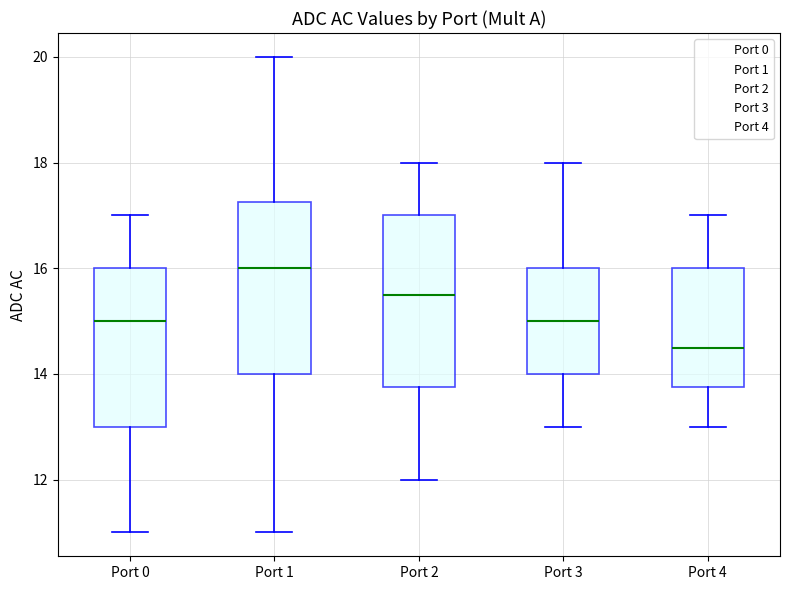

Reading left to right, read every box against the y-axis: the position of its median line, the range the box covers, and the ends of its whiskers. The values are not printed on the chart, so give them approximately, as read against the axis.

Port 0: median 15.0, box 13.0 to 16.0, whiskers 11.0 to 17.0
Port 1: median 16.0, box 14.0 to 17.2, whiskers 11.0 to 20.0
Port 2: median 15.6, box 13.8 to 17.0, whiskers 12.0 to 18.0
Port 3: median 15.0, box 14.0 to 16.0, whiskers 13.0 to 18.0
Port 4: median 14.6, box 13.8 to 16.0, whiskers 13.0 to 17.0